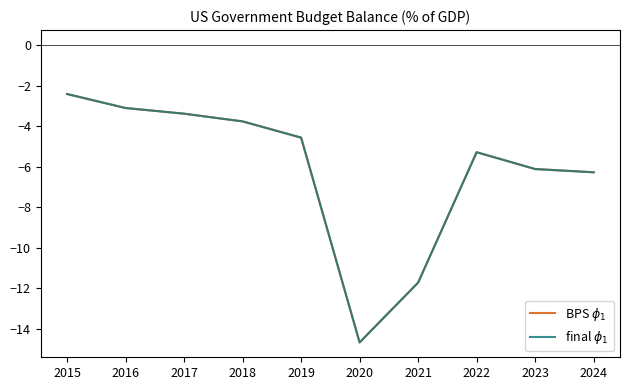

Does the chart display data point markers on the line(s)?

No